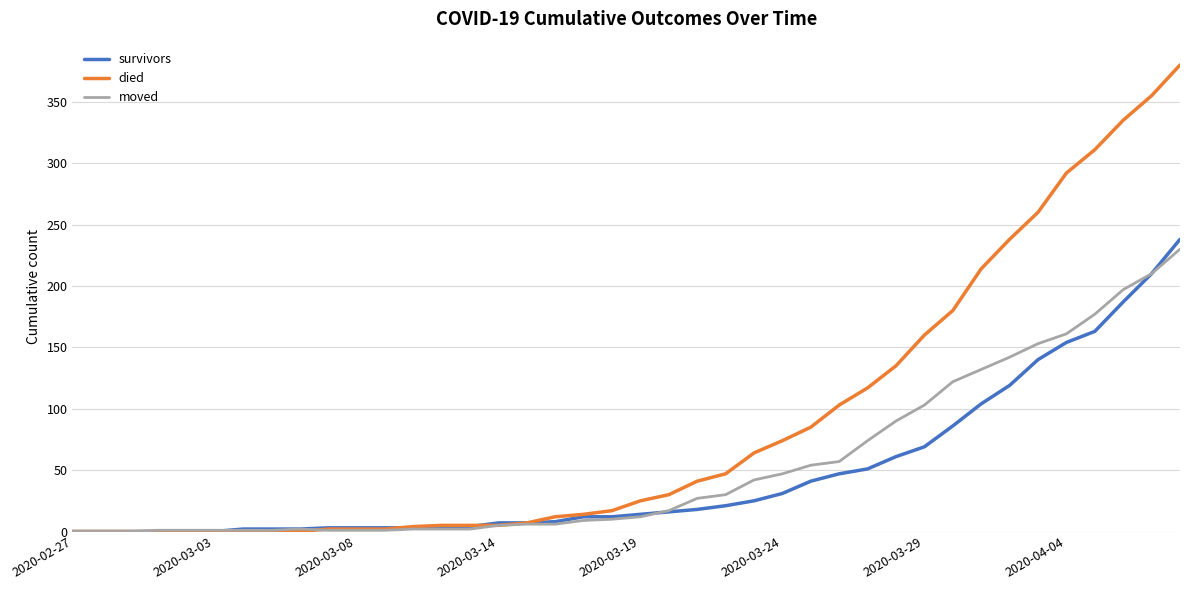

How many lines are shown in the chart?

3